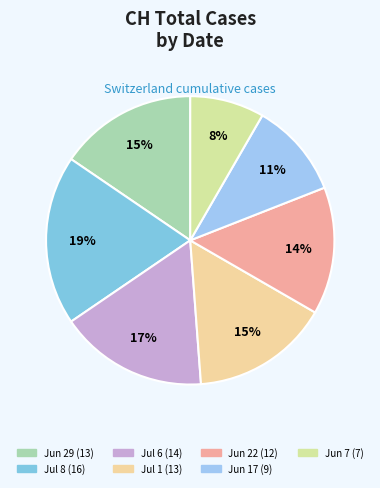

How many segments does this pie chart have?

7